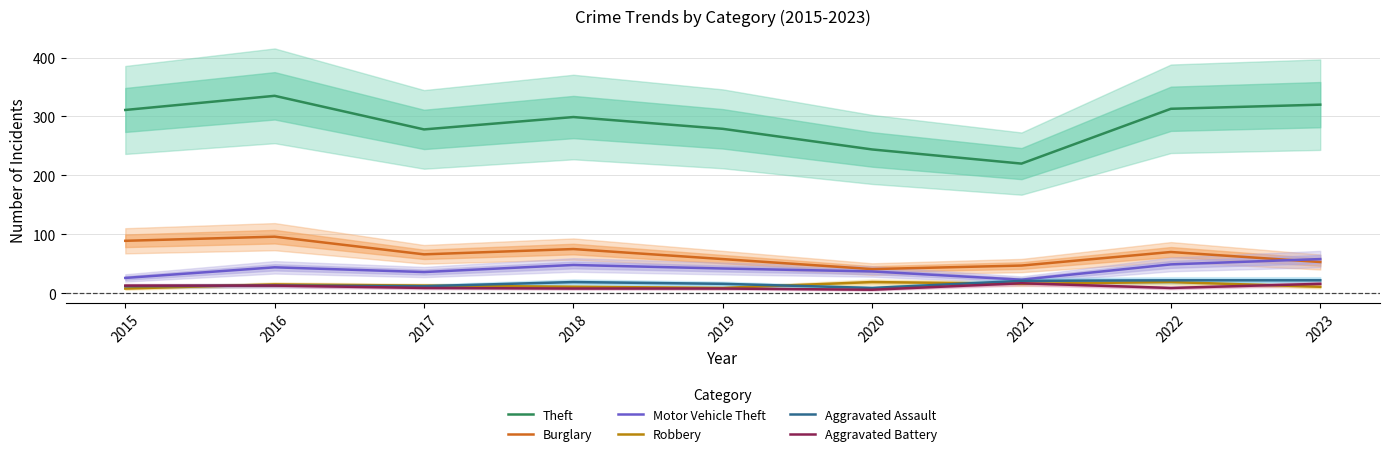

What is the total value across all series at 2023?

480